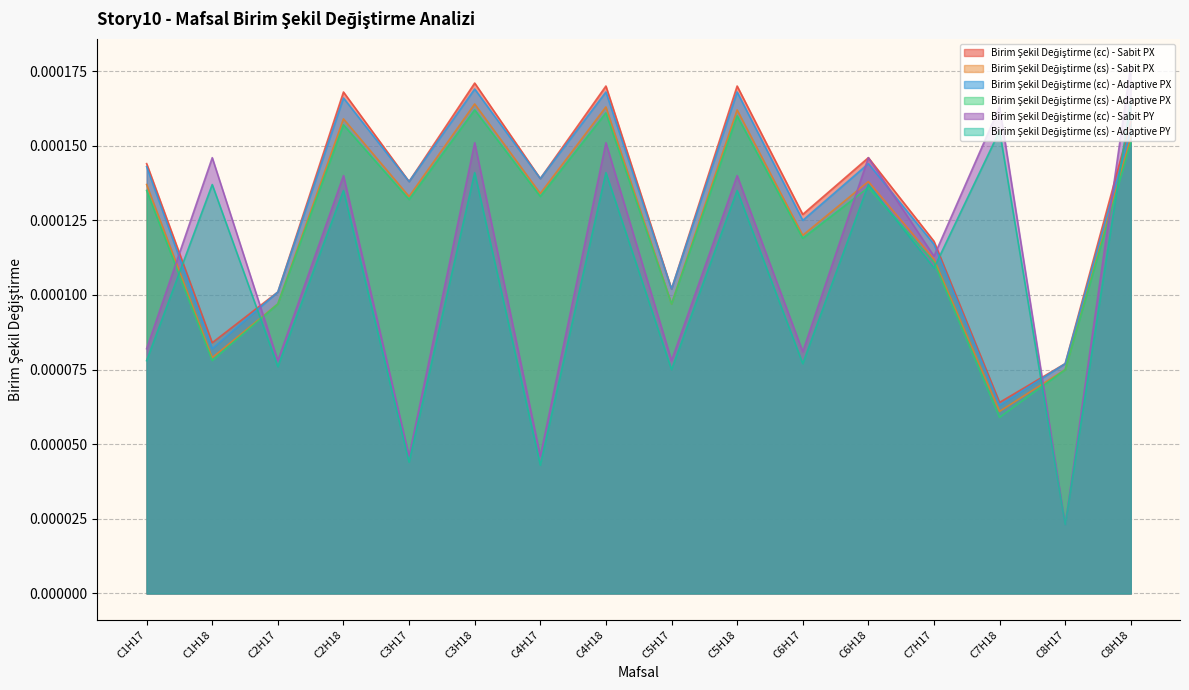

List the series in order of their peak value, highest first.

Birim Şekil Değiştirme (εc) - Sabit PY, Birim Şekil Değiştirme (εc) - Sabit PX, Birim Şekil Değiştirme (εc) - Adaptive PX, Birim Şekil Değiştirme (εs) - Adaptive PY, Birim Şekil Değiştirme (εs) - Sabit PX, Birim Şekil Değiştirme (εs) - Adaptive PX